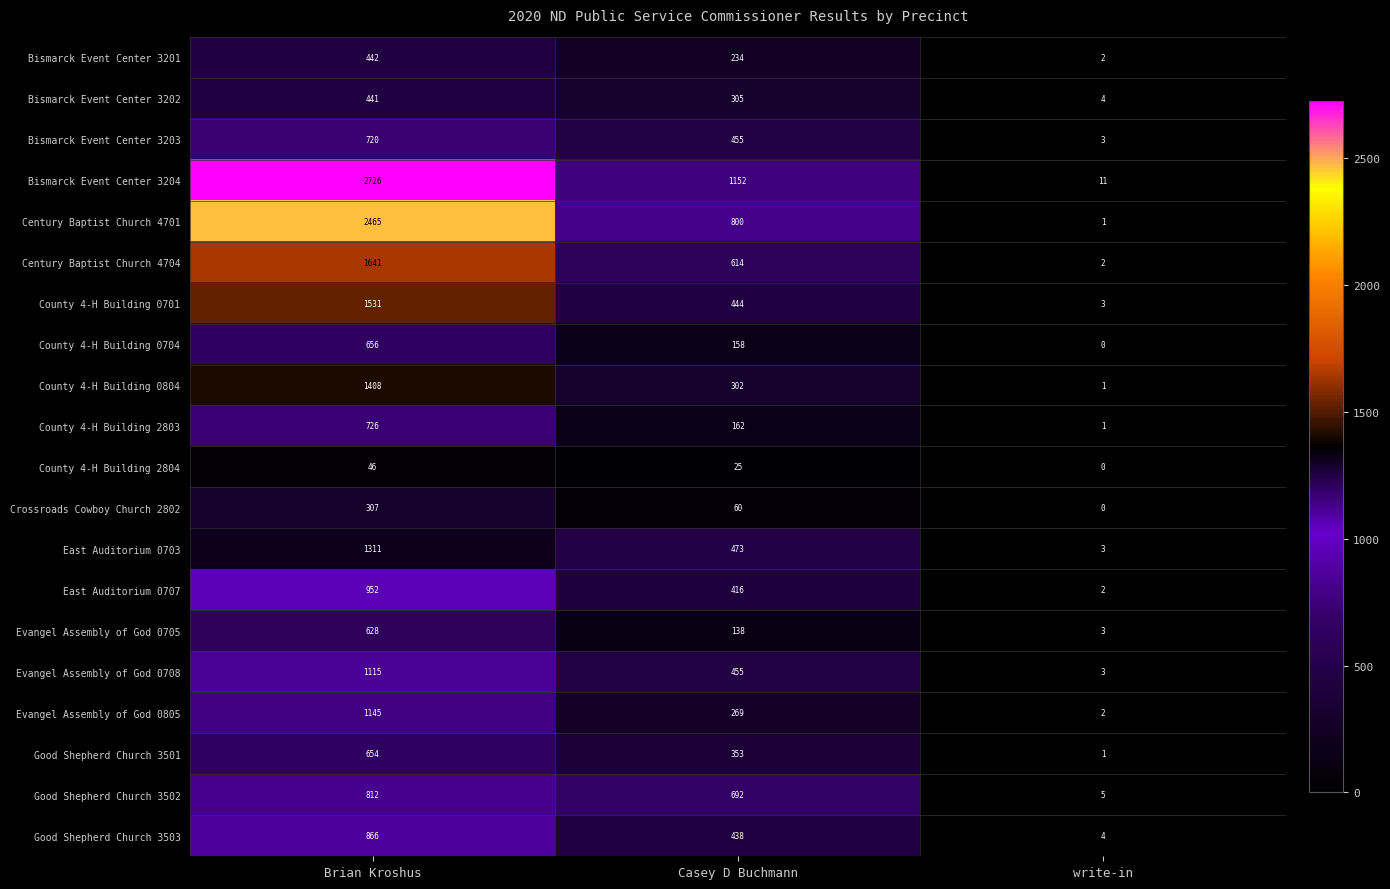

At which label does County 4-H Building 0804 reach its minimum?

write-in